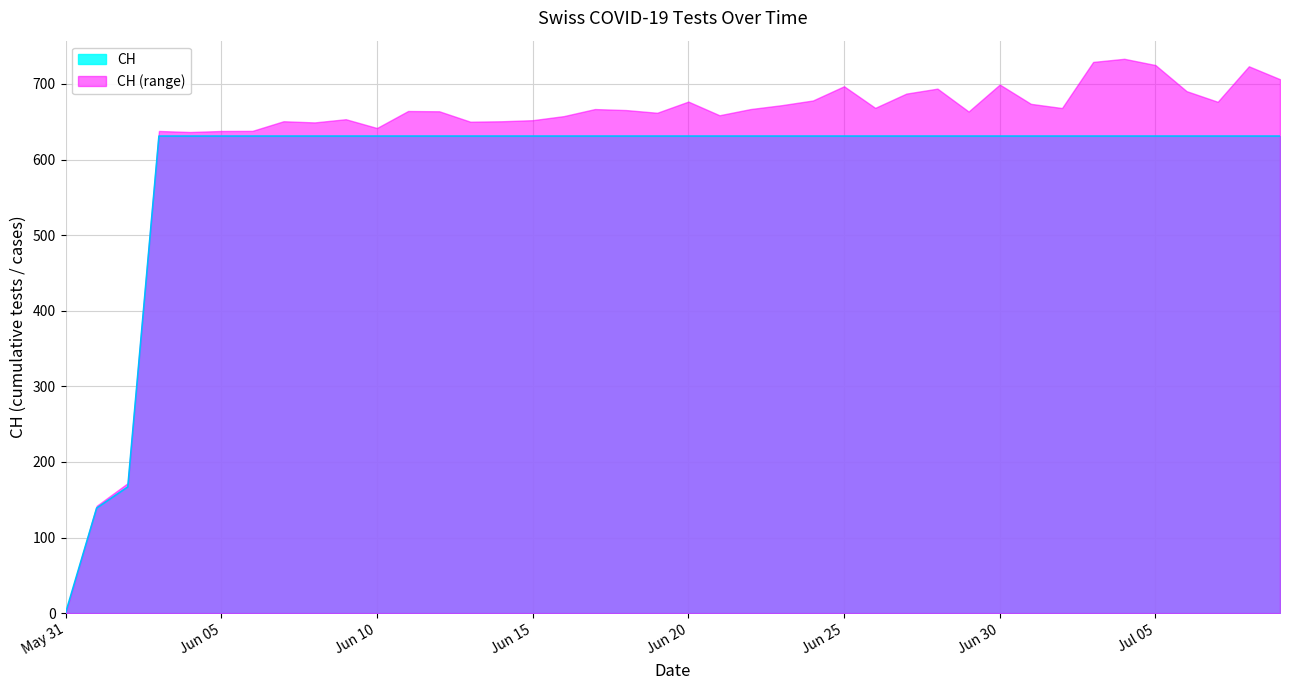

What is the difference between the second highest and minimum values?

631